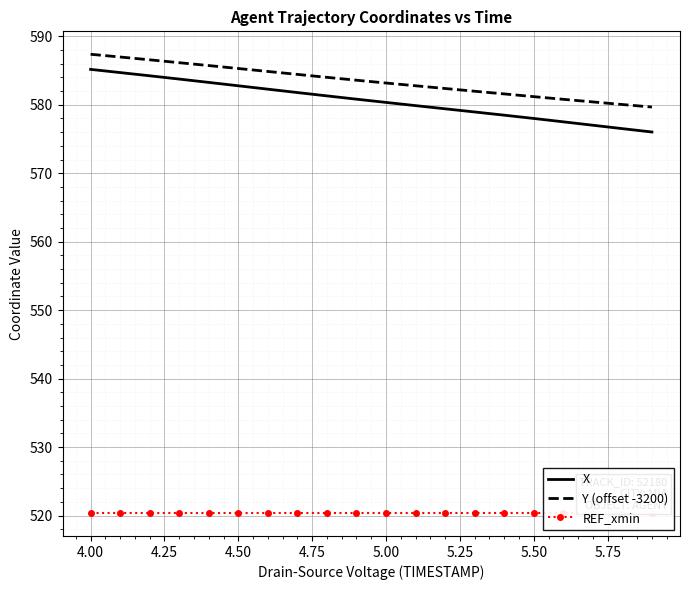

List the series in order of their peak value, lowest first.

REF_xmin, X, Y (offset -3200)